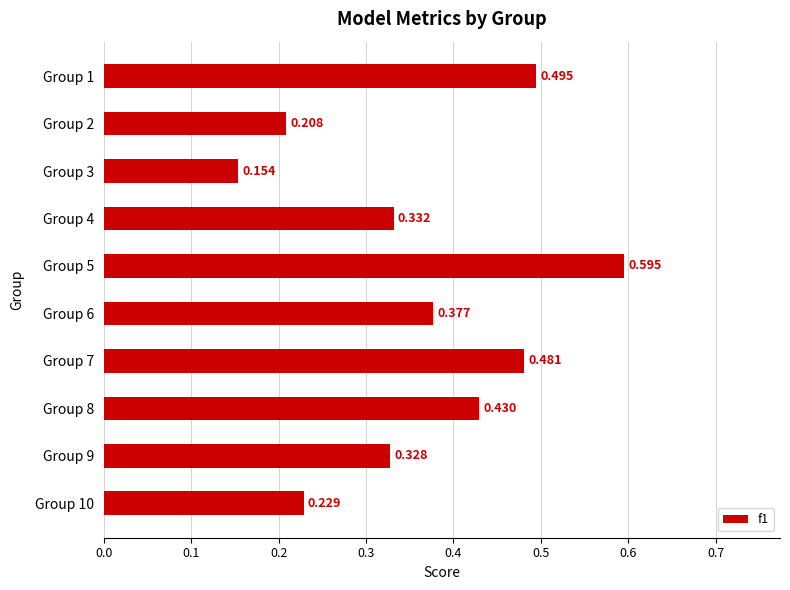

What is the difference between the maximum and minimum values?

0.4